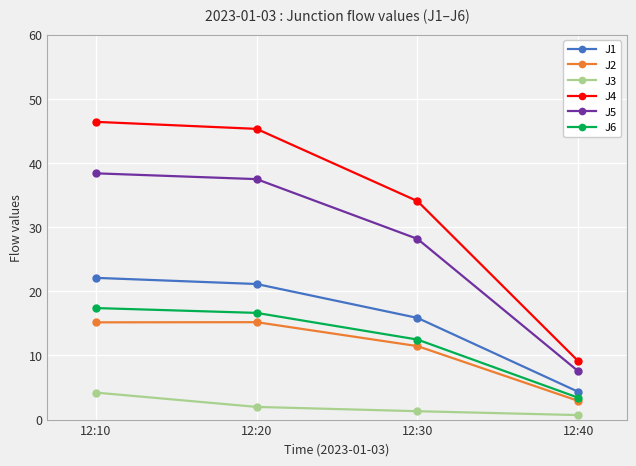

What is the greatest value displayed?

46.4